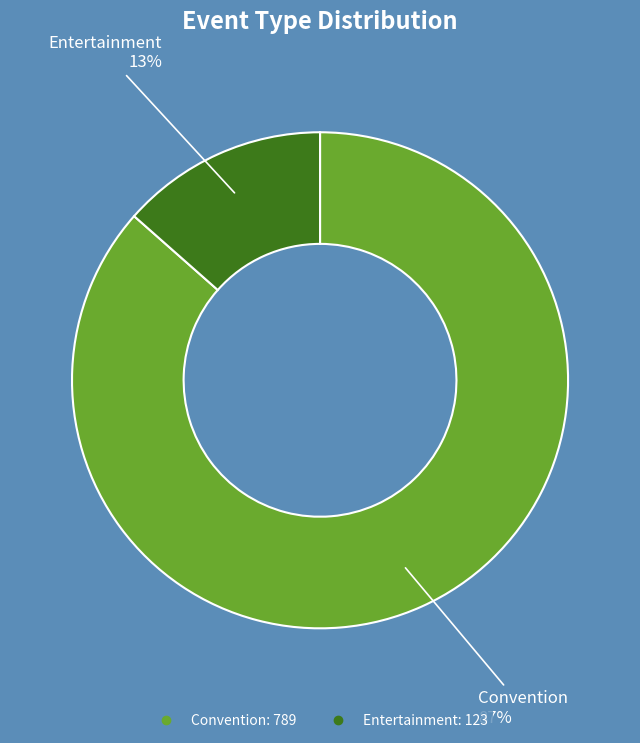

Rank the categories by value from lowest to highest.

Entertainment, Convention